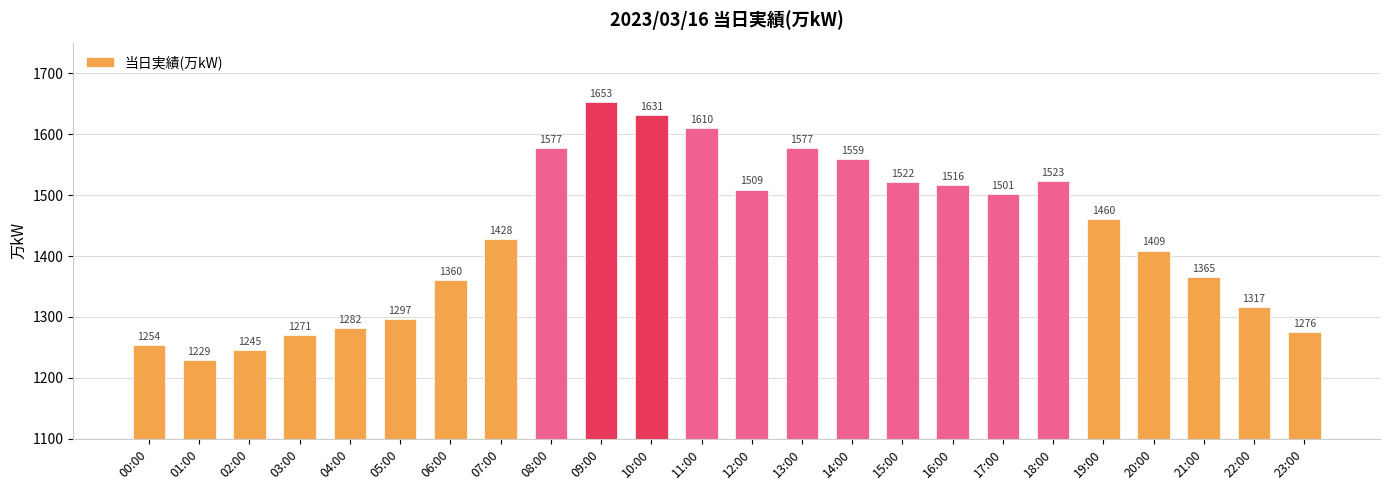

Count the number of categories in the chart.

24